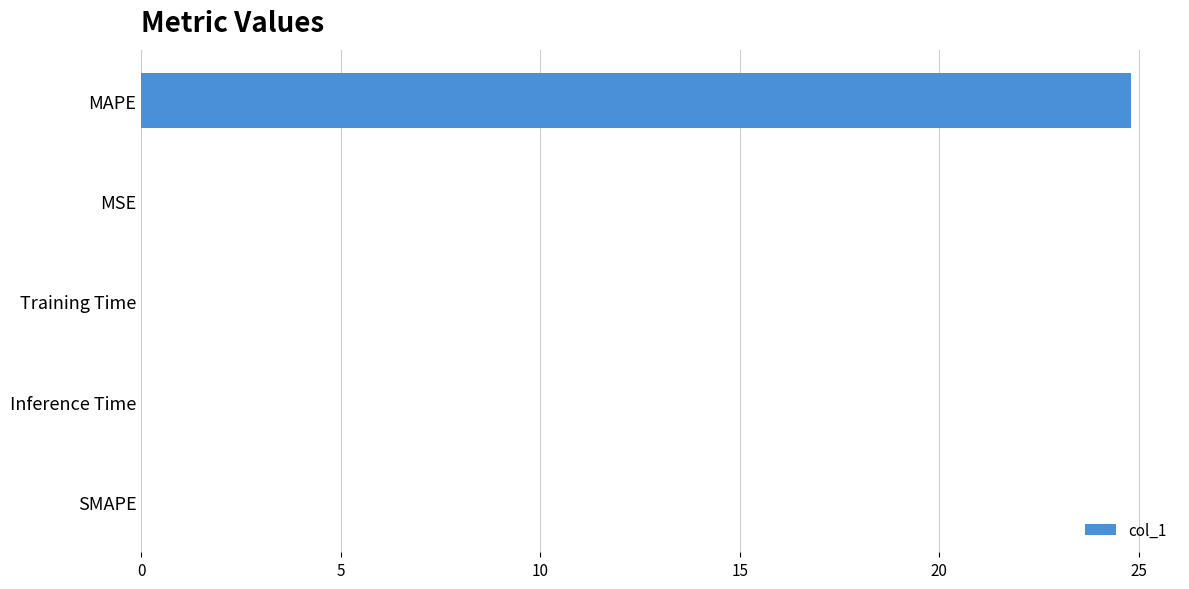

Are the bars horizontal?

Yes